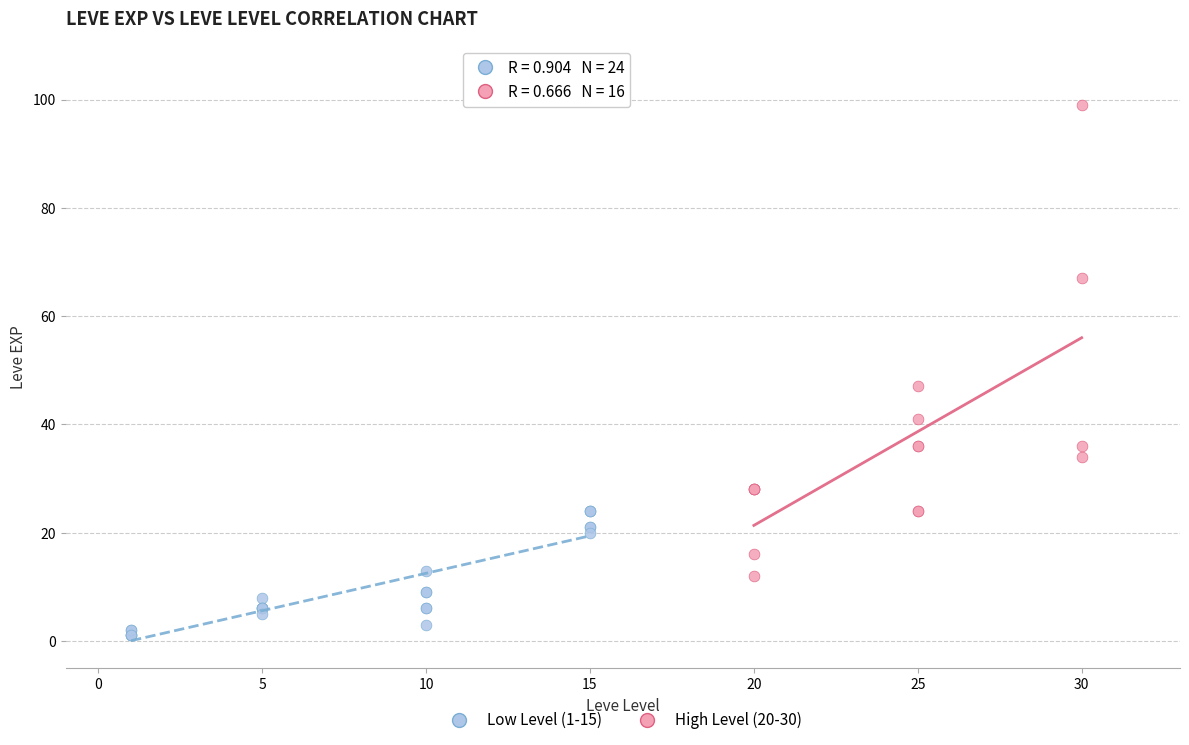

Which series contains the lowest Y value?

Low Level (1-15)